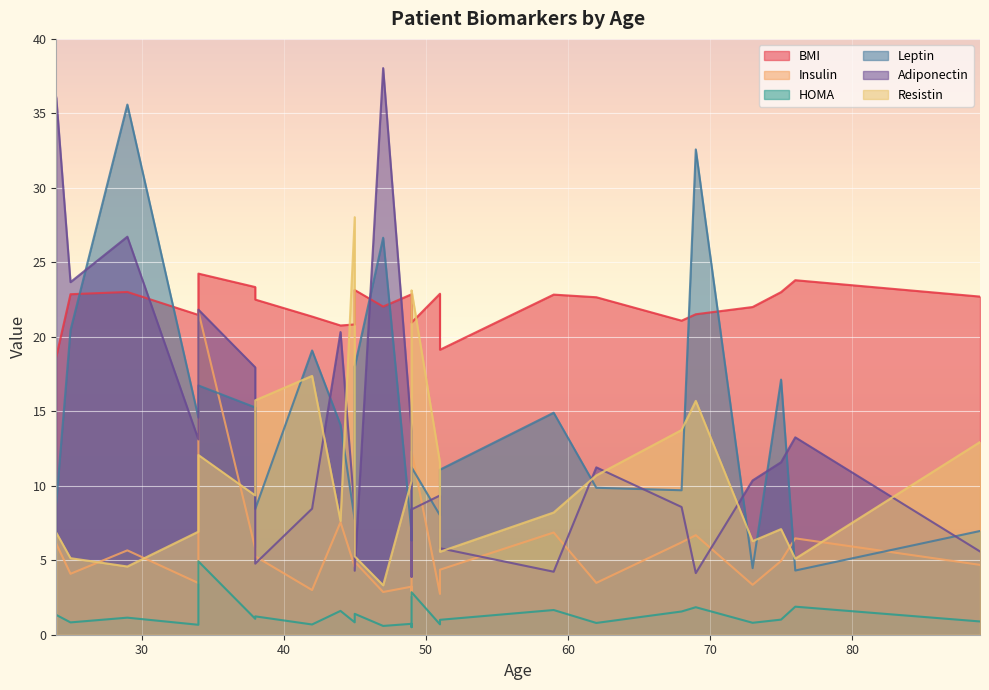

List the labels in order of BMI value, smallest first.

24, 51, 44, 45, 49, 68, 42, 49, 34, 69, 73, 47, 38, 62, 89, 59, 49, 25, 51, 75, 29, 45, 38, 76, 34